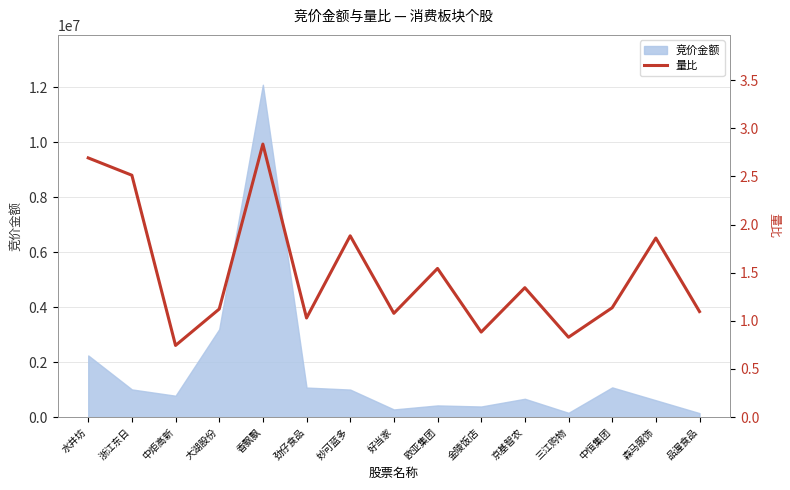

True or false: the data has more than 0 interior local peaks.

True